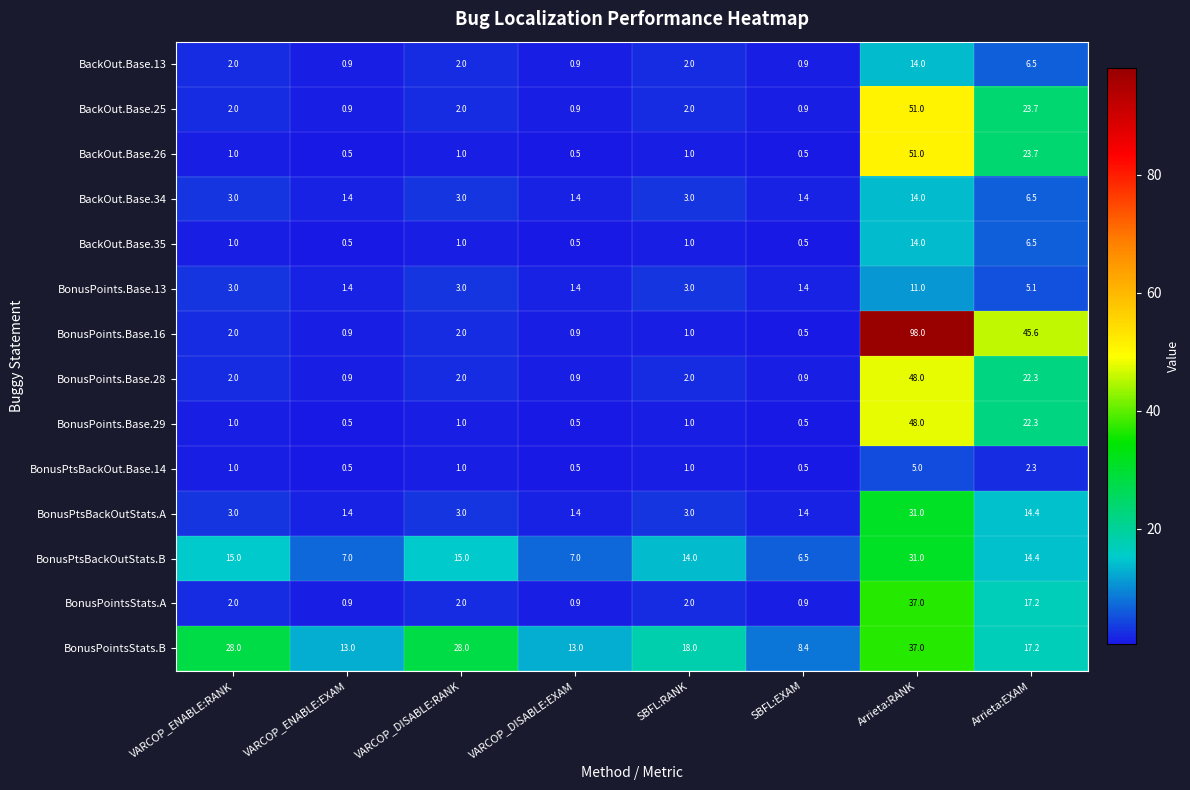

What is the sum of the BonusPointsStats.A values at VARCOP_ENABLE:EXAM and SBFL:RANK?

2.9